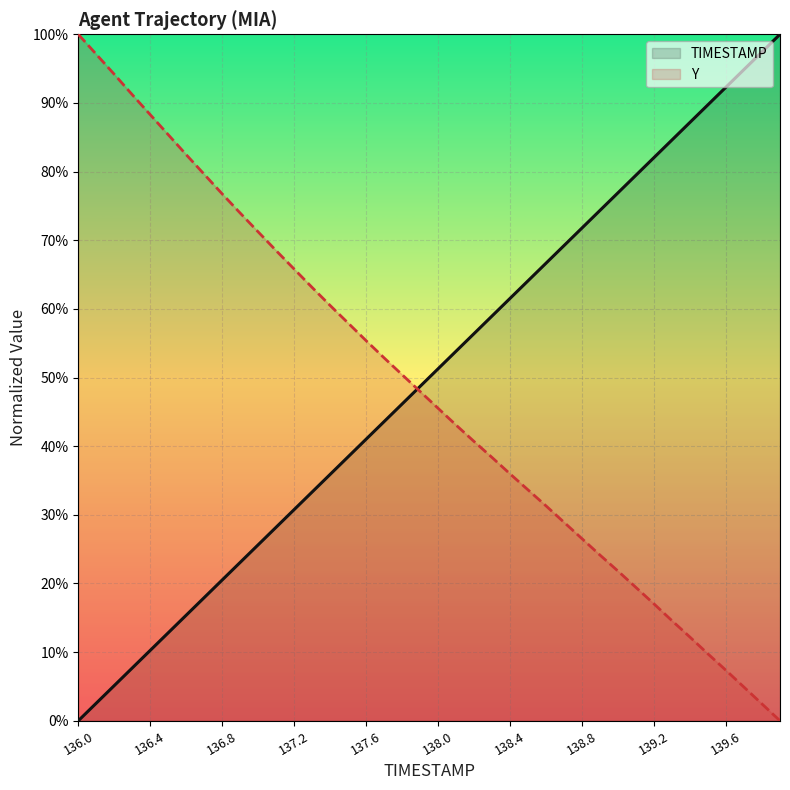

At which category is the sum across all series the highest?

136.0